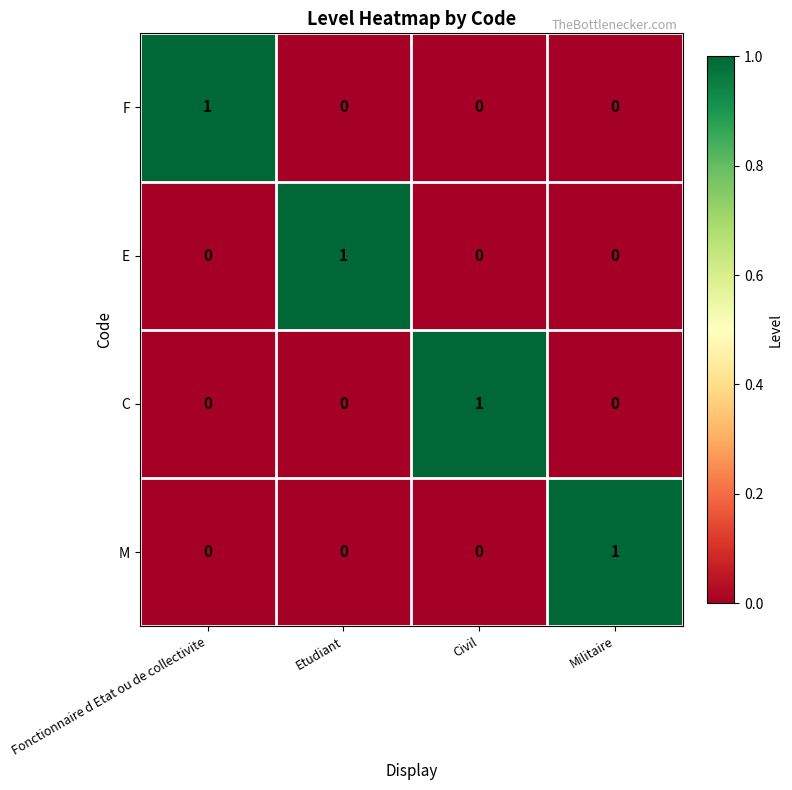

At how many categories does at least one series exceed 0?

4